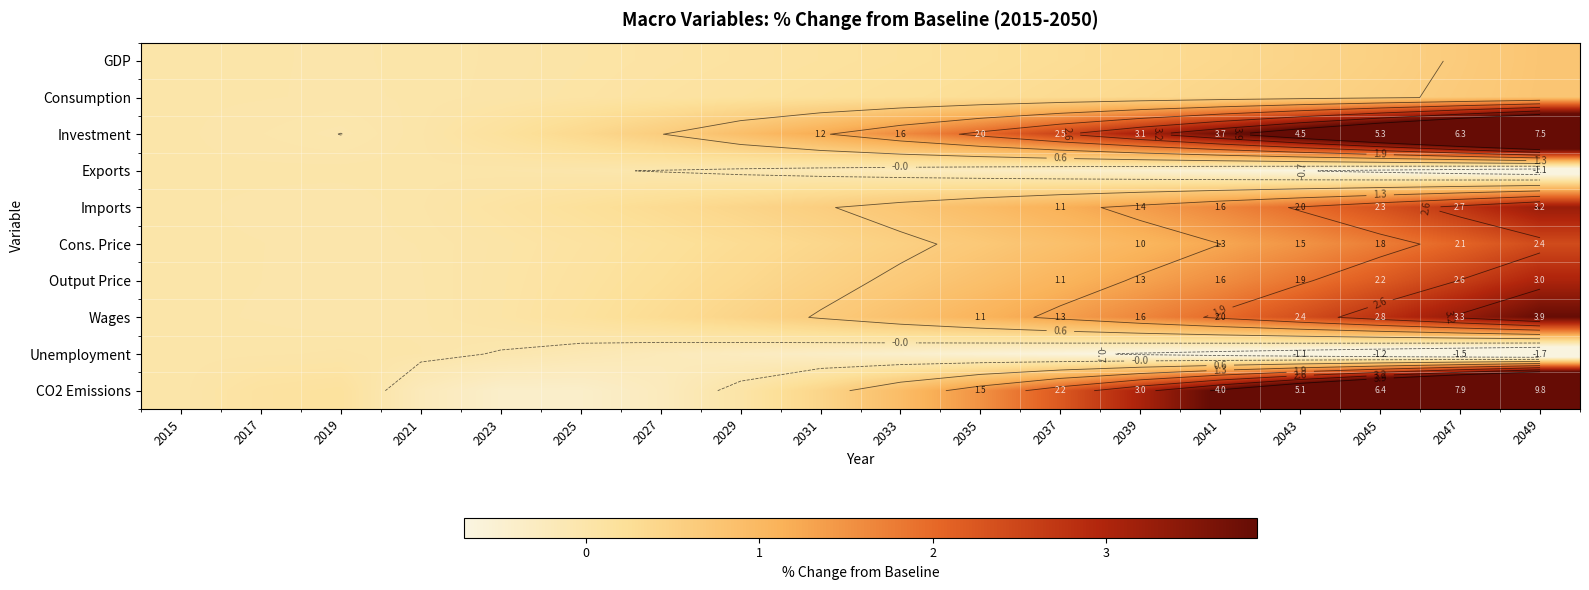

The value of Investment at 2023 is 0.2. True or false?

True